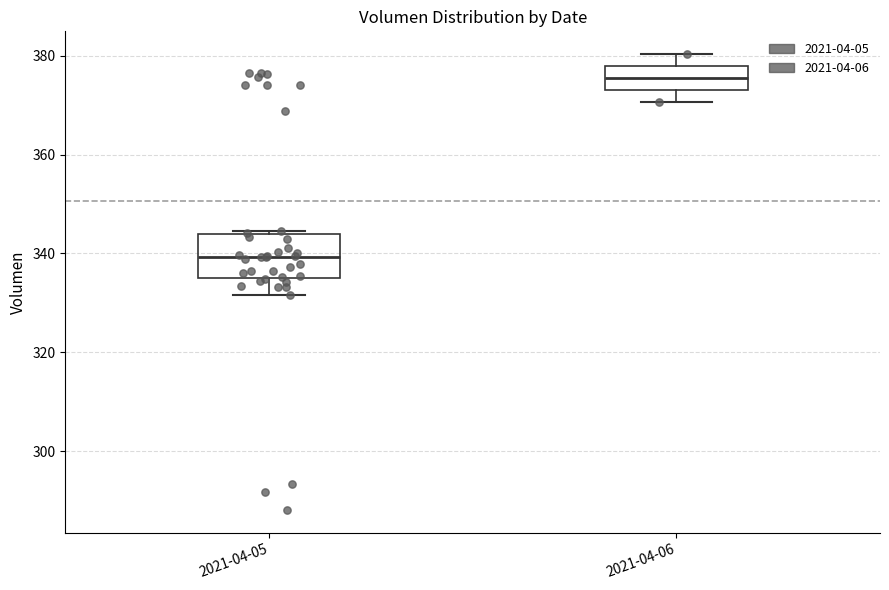

Reading left to right, read every box against the y-axis: the position of its median line, the range the box covers, and the ends of its whiskers. The values are not printed on the chart, so give them approximately, as read against the axis.

2021-04-05: median 340, box 334 to 344, whiskers 332 to 344
2021-04-06: median 376, box 374 to 378, whiskers 370 to 380